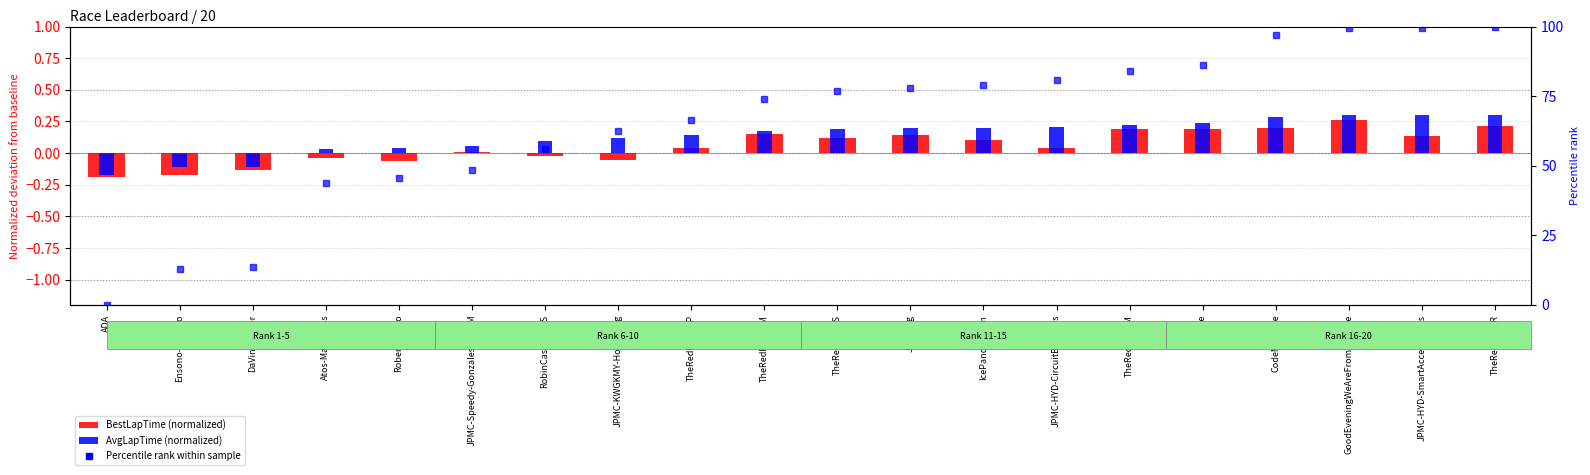

What is the spread (max minus min) of values at GoodEveningWeAreFromUkraine?

99.1